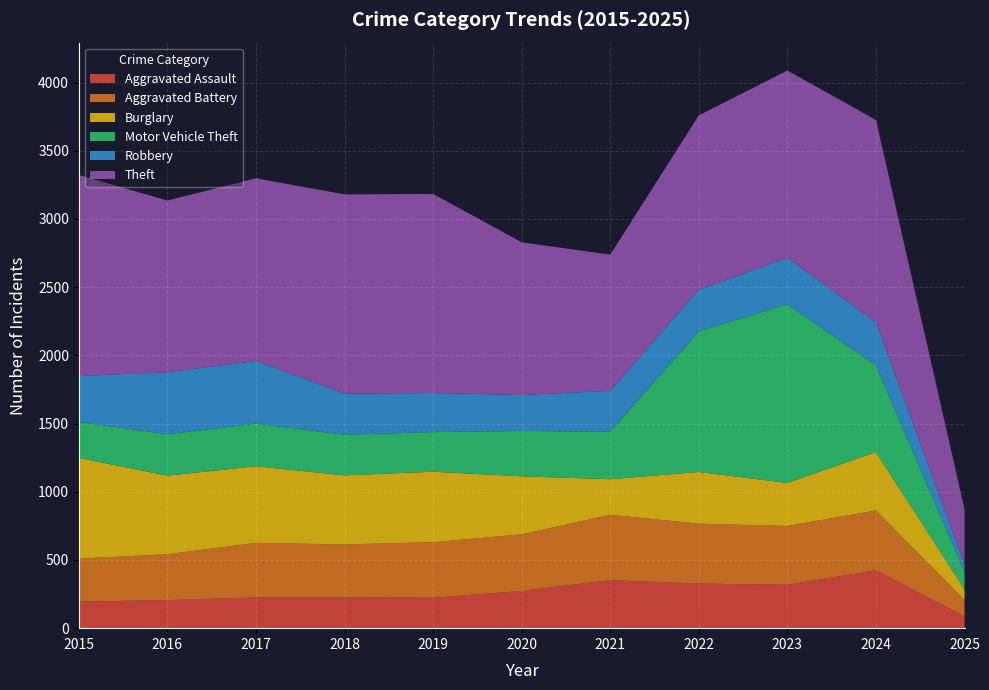

Reading left to right, what are all the values shown in this chart?

Aggravated Assault: 2015=194	2016=206	2017=225	2018=225	2019=223	2020=273	2021=352	2022=327	2023=318	2024=424	2025=86
Aggravated Battery: 2015=316	2016=336	2017=400	2018=389	2019=407	2020=415	2021=479	2022=439	2023=431	2024=439	2025=122
Burglary: 2015=738	2016=576	2017=562	2018=506	2019=517	2020=425	2021=261	2022=379	2023=316	2024=428	2025=77
Motor Vehicle Theft: 2015=263	2016=304	2017=312	2018=298	2019=290	2020=333	2021=348	2022=1031	2023=1310	2024=636	2025=129
Robbery: 2015=337	2016=454	2017=460	2018=301	2019=287	2020=263	2021=300	2022=304	2023=340	2024=315	2025=56
Theft: 2015=1474	2016=1259	2017=1339	2018=1461	2019=1459	2020=1120	2021=998	2022=1279	2023=1373	2024=1484	2025=403